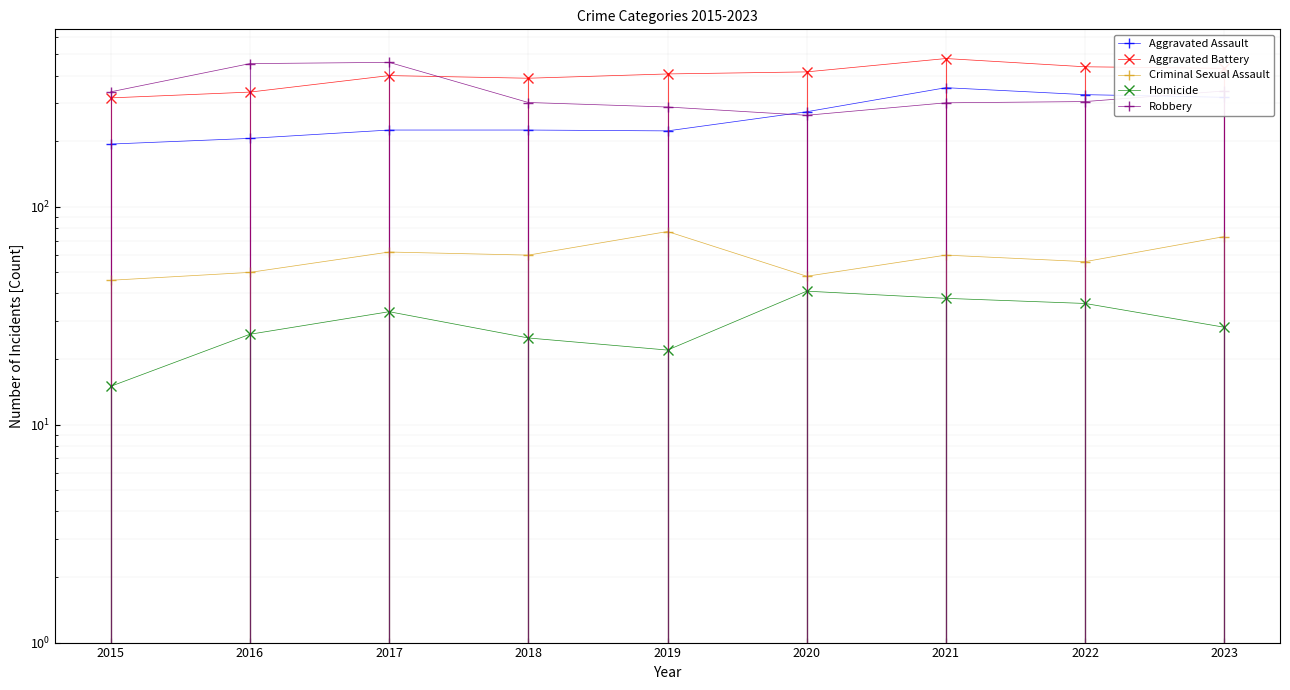

True or false: Homicide and Aggravated Battery cross at least once.

False